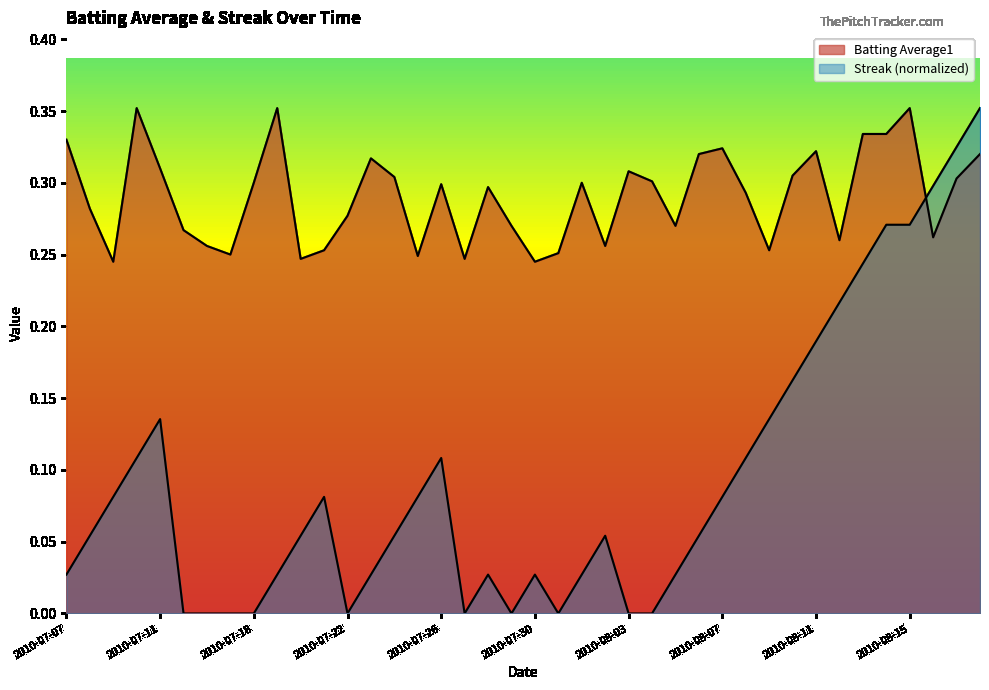

List the labels in order of Streak value, smallest first.

2010-07-15, 2010-07-16, 2010-07-17, 2010-07-18, 2010-07-22, 2010-07-27, 2010-07-29, 2010-07-31, 2010-08-03, 2010-08-04, 2010-07-07, 2010-07-19, 2010-07-23, 2010-07-28, 2010-07-30, 2010-08-01, 2010-08-05, 2010-07-08, 2010-07-20, 2010-07-24, 2010-08-02, 2010-08-06, 2010-07-09, 2010-07-21, 2010-07-25, 2010-08-07, 2010-07-10, 2010-07-26, 2010-08-08, 2010-07-11, 2010-08-09, 2010-08-10, 2010-08-11, 2010-08-12, 2010-08-13, 2010-08-14, 2010-08-15, 2010-08-16, 2010-08-17, 2010-08-18